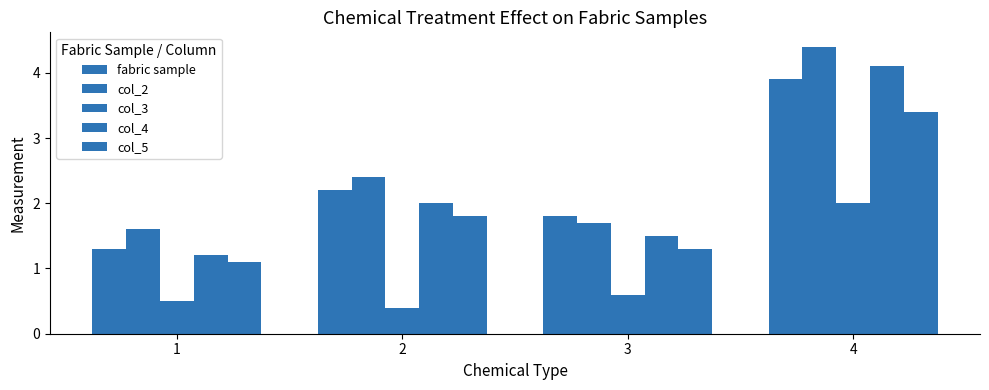

The col_5 series shows 1.3 at 3. True or false?

True